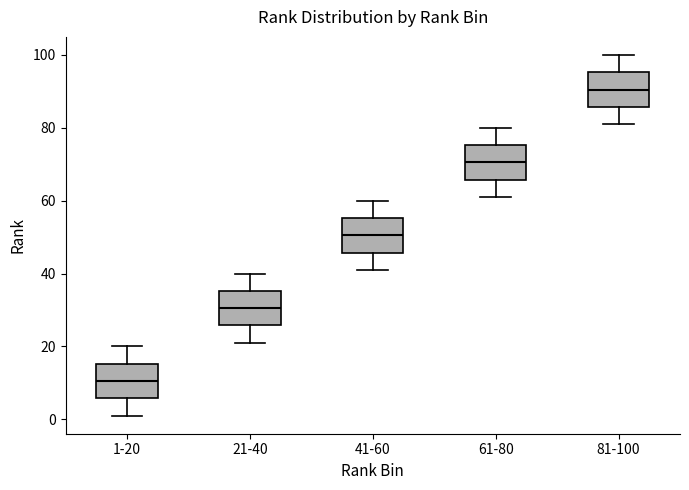

Reading left to right, read every box against the y-axis: the position of its median line, the range the box covers, and the ends of its whiskers. The values are not printed on the chart, so give them approximately, as read against the axis.

1-20: median 10, box 6 to 16, whiskers 2 to 20
21-40: median 30, box 26 to 36, whiskers 22 to 40
41-60: median 50, box 46 to 56, whiskers 42 to 60
61-80: median 70, box 66 to 76, whiskers 62 to 80
81-100: median 90, box 86 to 96, whiskers 82 to 100